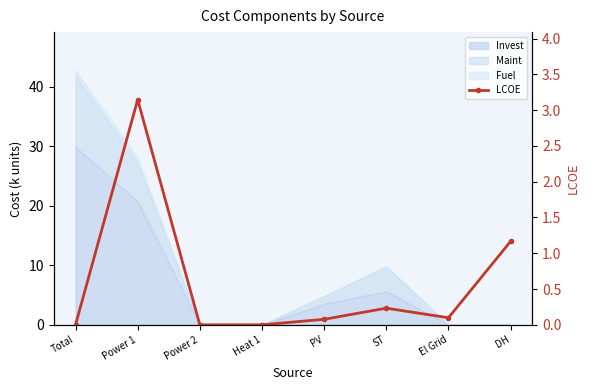

What position from the right is Power 1?

7